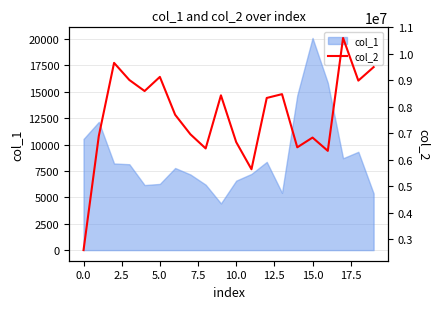

What is the minimum value for col_1?

4424